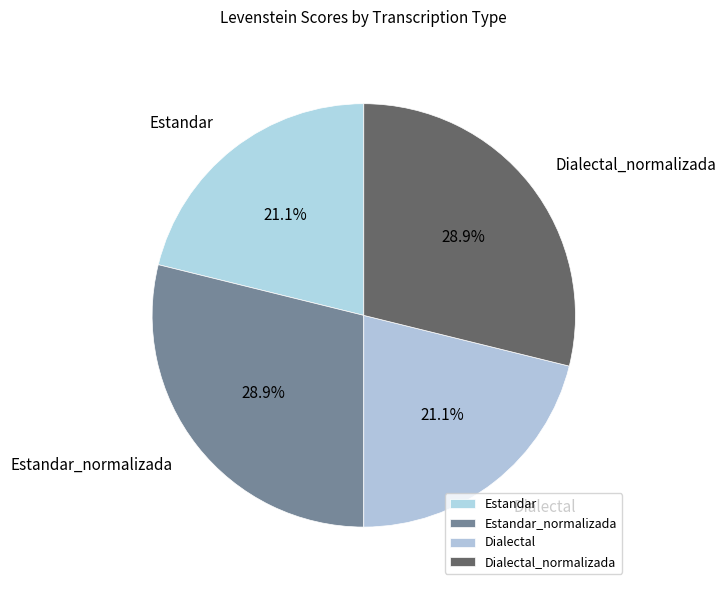

True or false: Estandar accounts for 26% of the total.

False